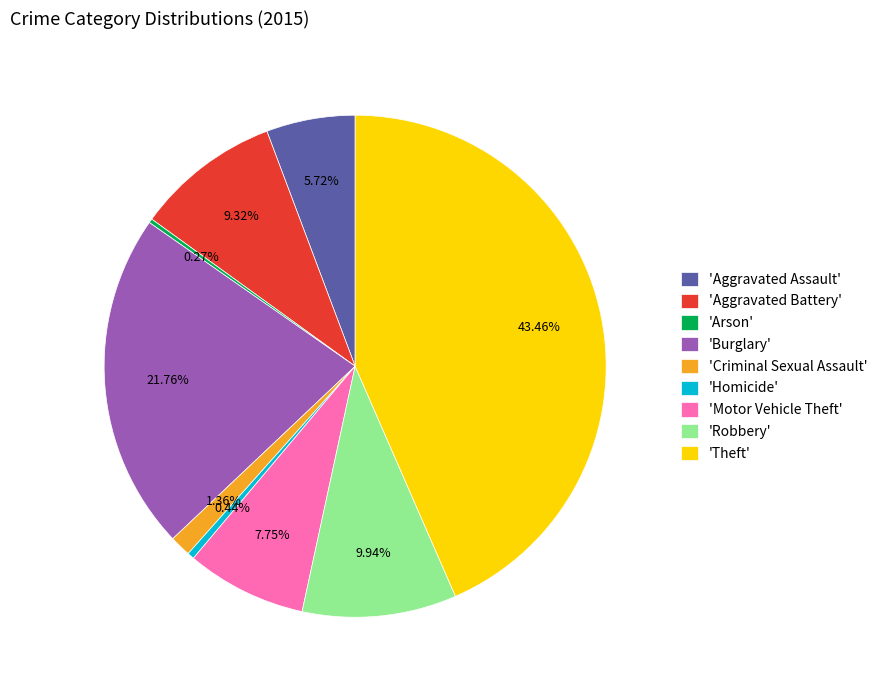

Which has a higher value, 'Homicide' or 'Aggravated Assault'?

'Aggravated Assault'